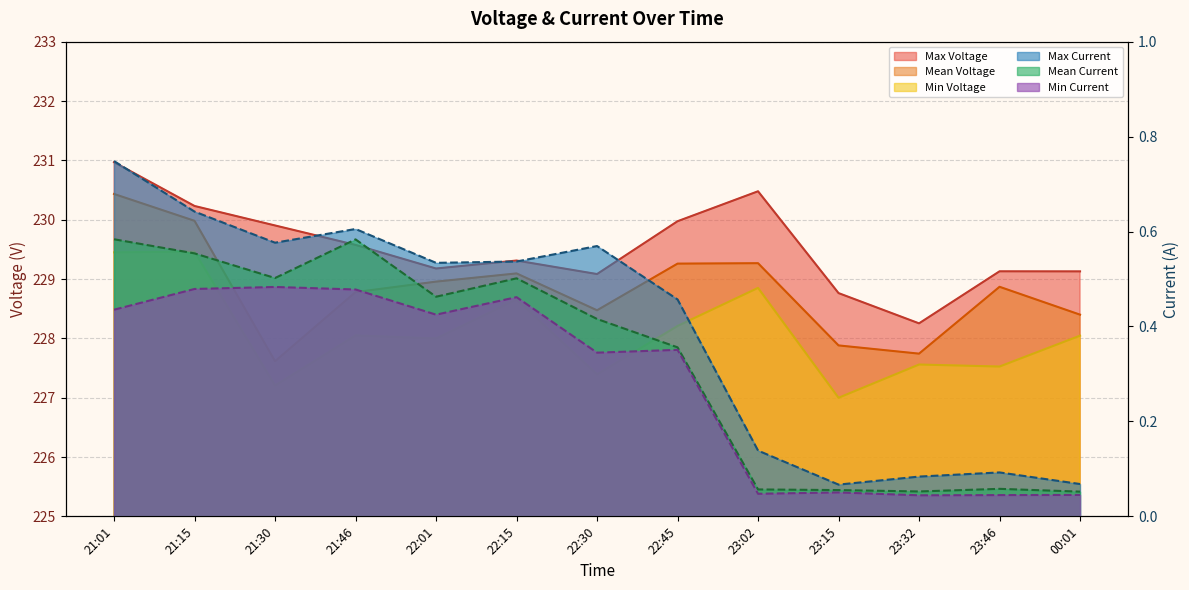

How many data points in Mean Voltage are less than 228?

3